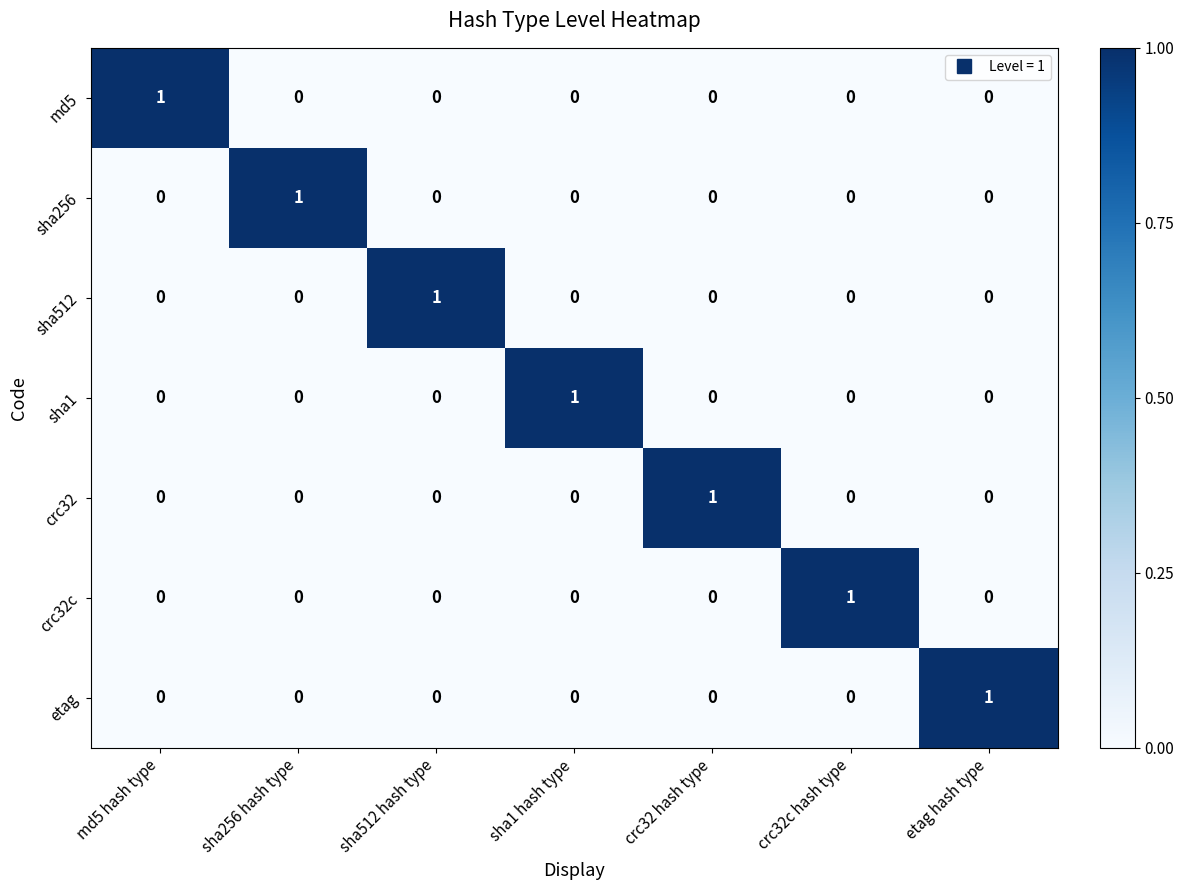

The etag series shows 0 at sha1 hash type. True or false?

True